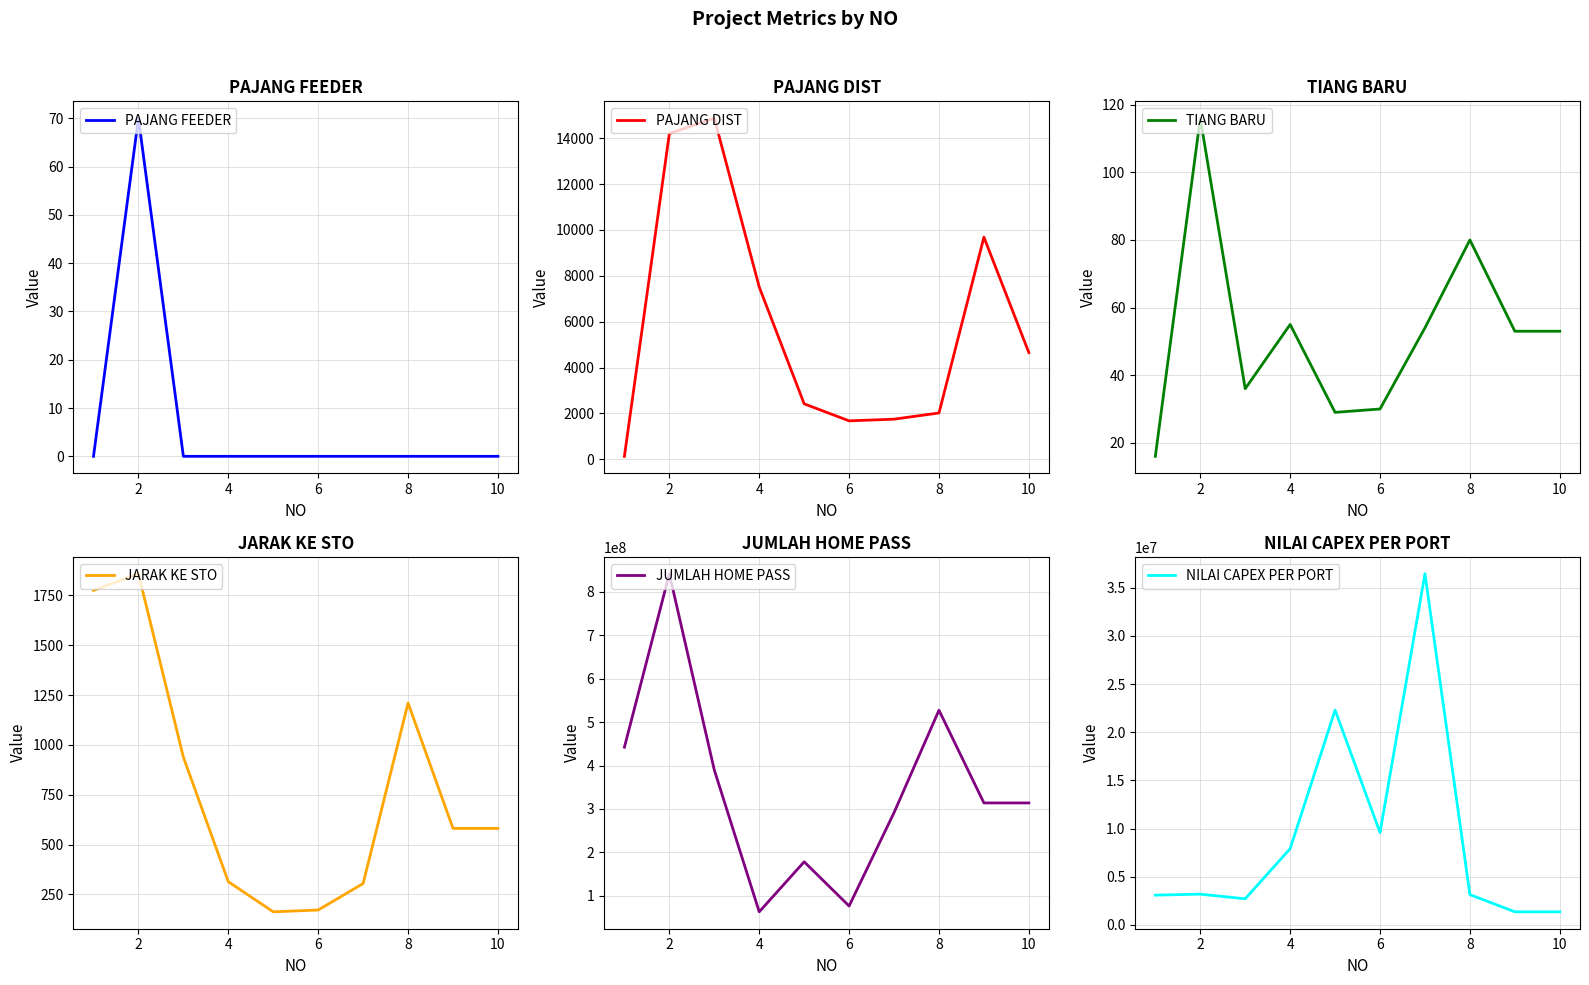

The value of JARAK KE STO at 4 is 218.7. True or false?

False